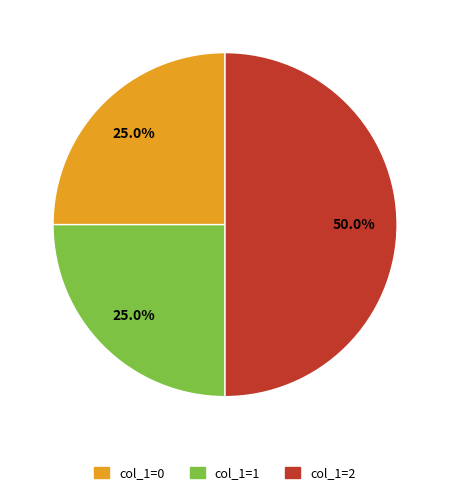

Combined, what portion of the pie is col_1=0 and col_1=2?

75.0%